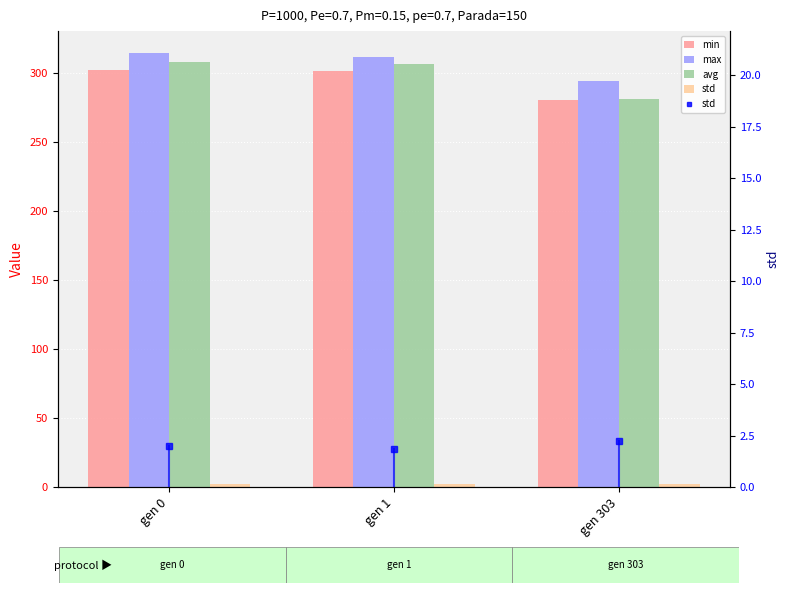

How many data points does each series have?

3